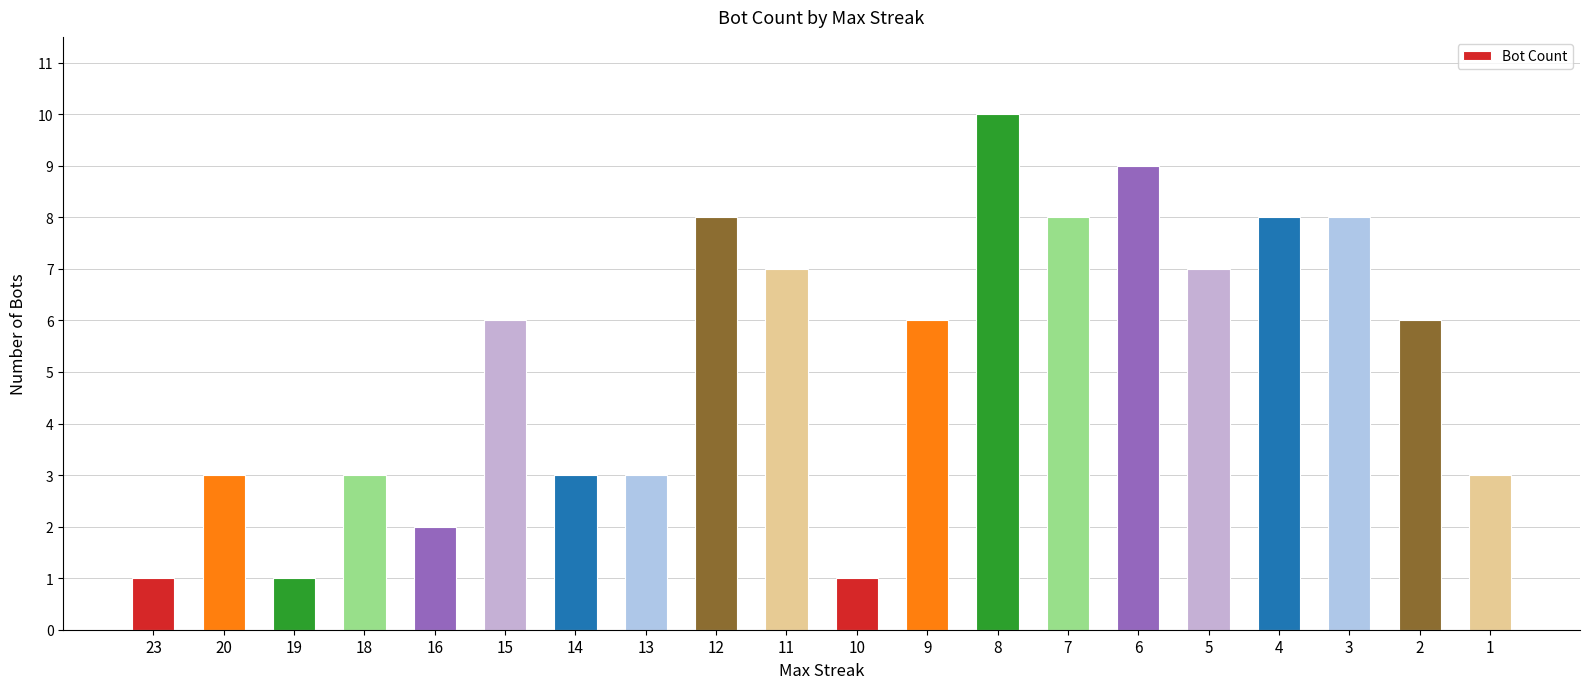

What is the value of the 11th bar from the left?

1